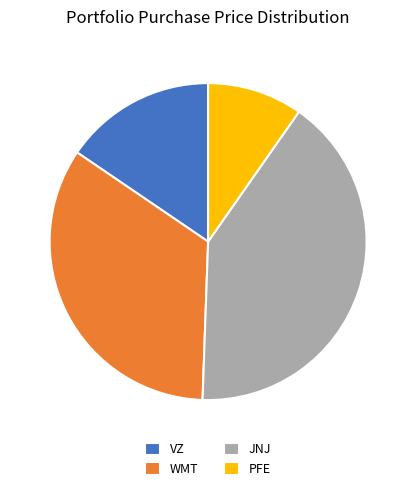

True or false: JNJ accounts for 41% of the total.

True